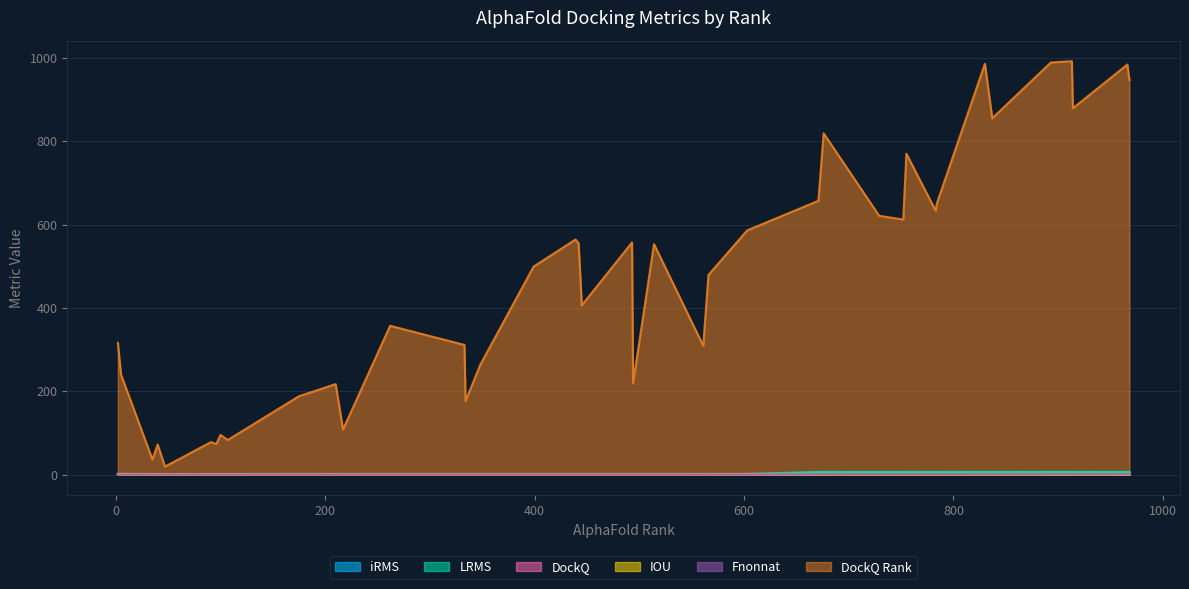

What is the average value of the Fnonnat series?

0.4